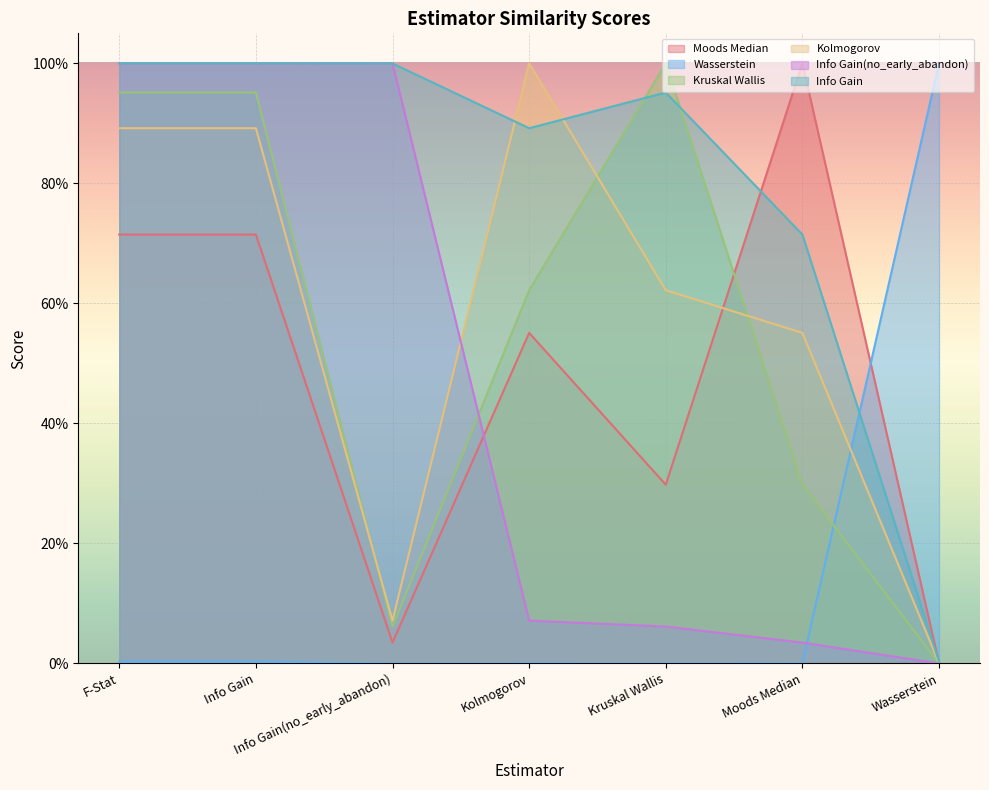

How many intersections are there between Info Gain and Kolmogorov?

2